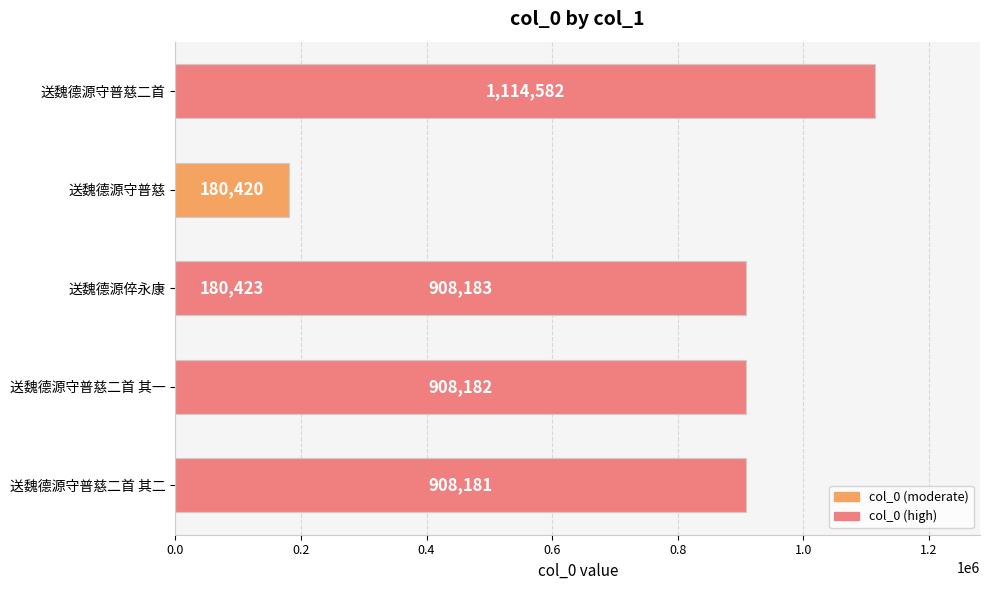

Are the bars horizontal?

Yes